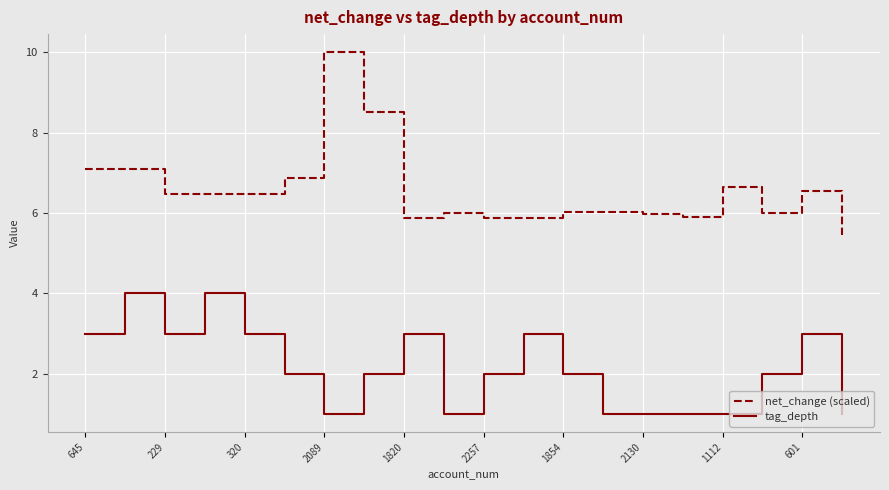

True or false: tag_depth and net_change (scaled) cross at least once.

False